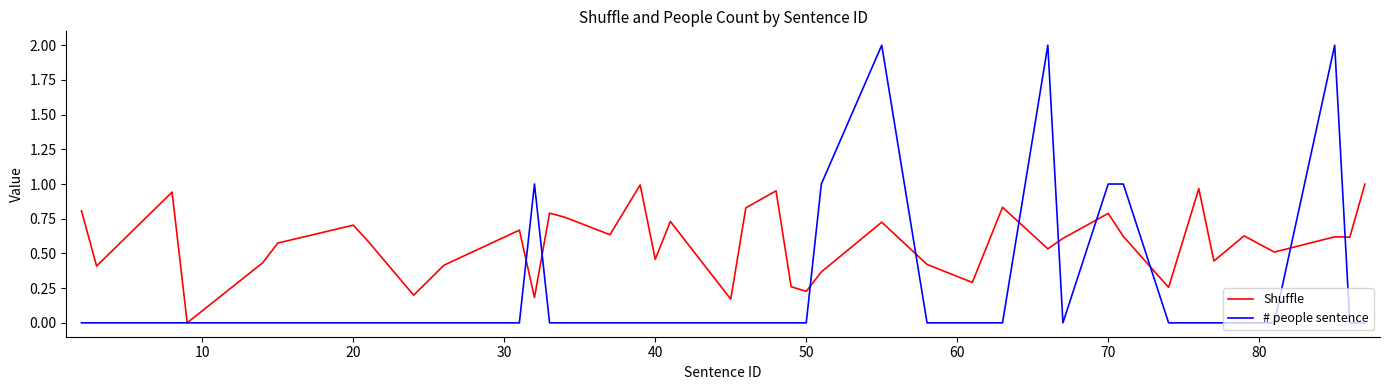

True or false: # people sentence and Shuffle cross at least once.

True